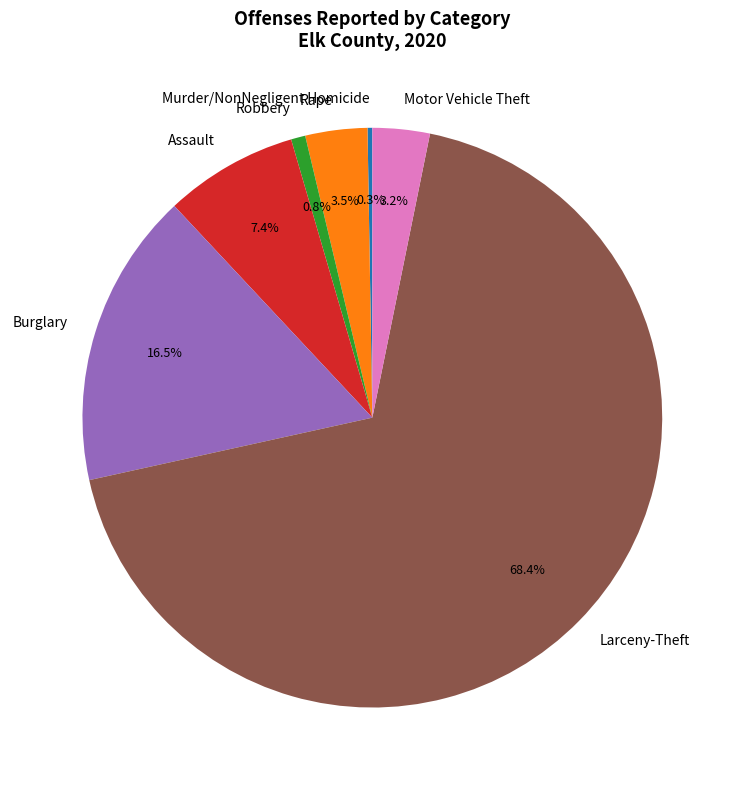

How much of the chart is everything except Burglary?

83.5%